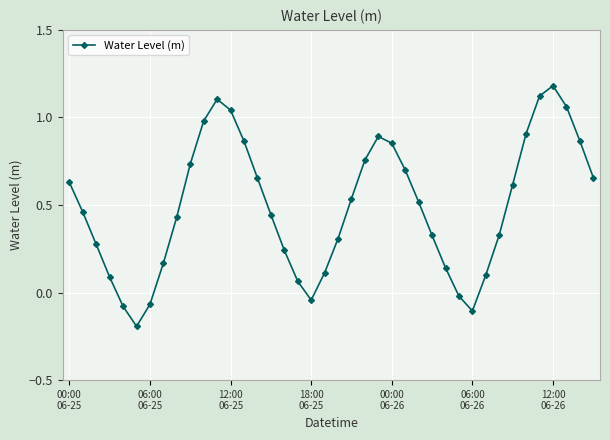

How many data points are above 0?

34